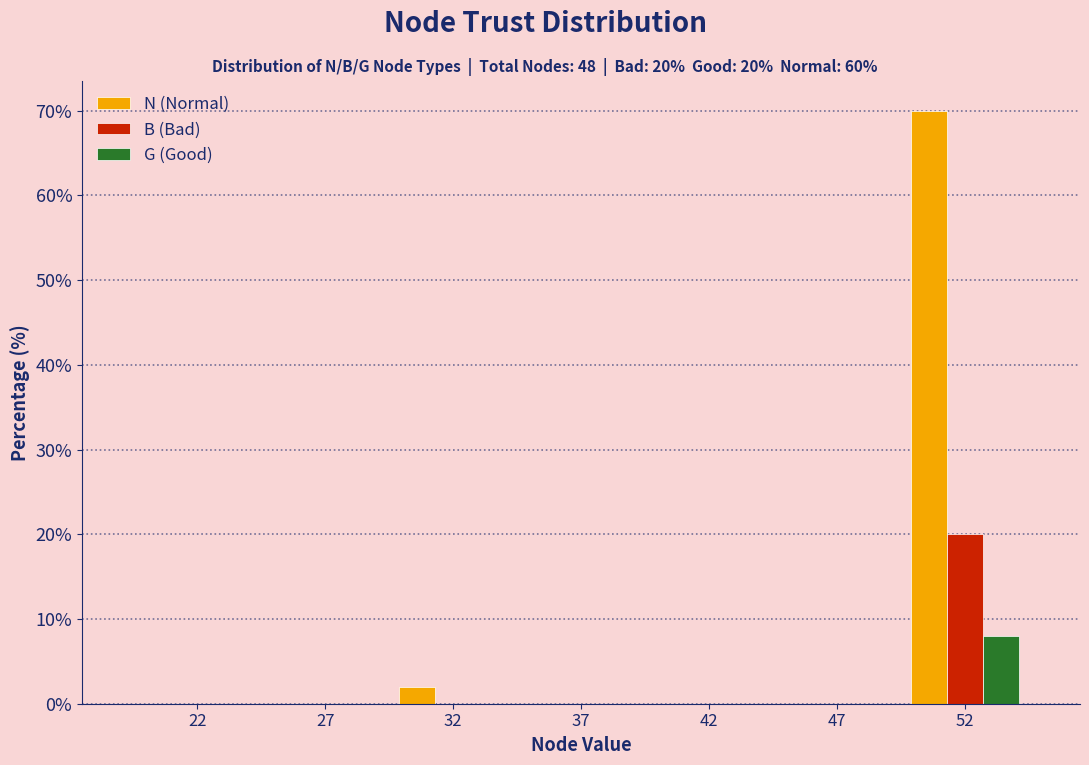

Reading left to right, extract all data points from this chart.

N (Normal): 22=0	27=0	32=2	37=0	42=0	47=0	52=70
B (Bad): 22=0	27=0	32=0	37=0	42=0	47=0	52=20
G (Good): 22=0	27=0	32=0	37=0	42=0	47=0	52=8